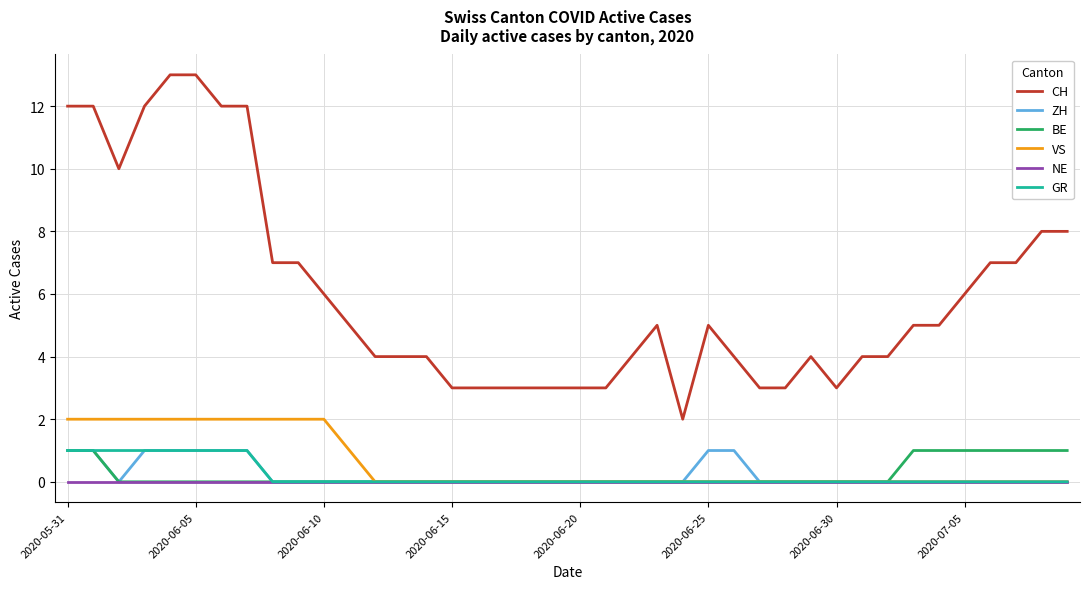

How many lines are shown in the chart?

6